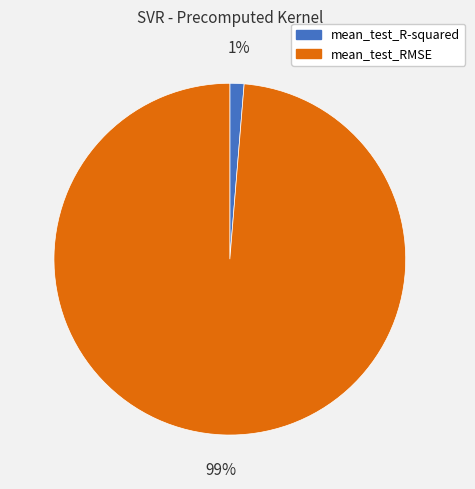

Does mean_test_RMSE represent more than half of the total?

Yes